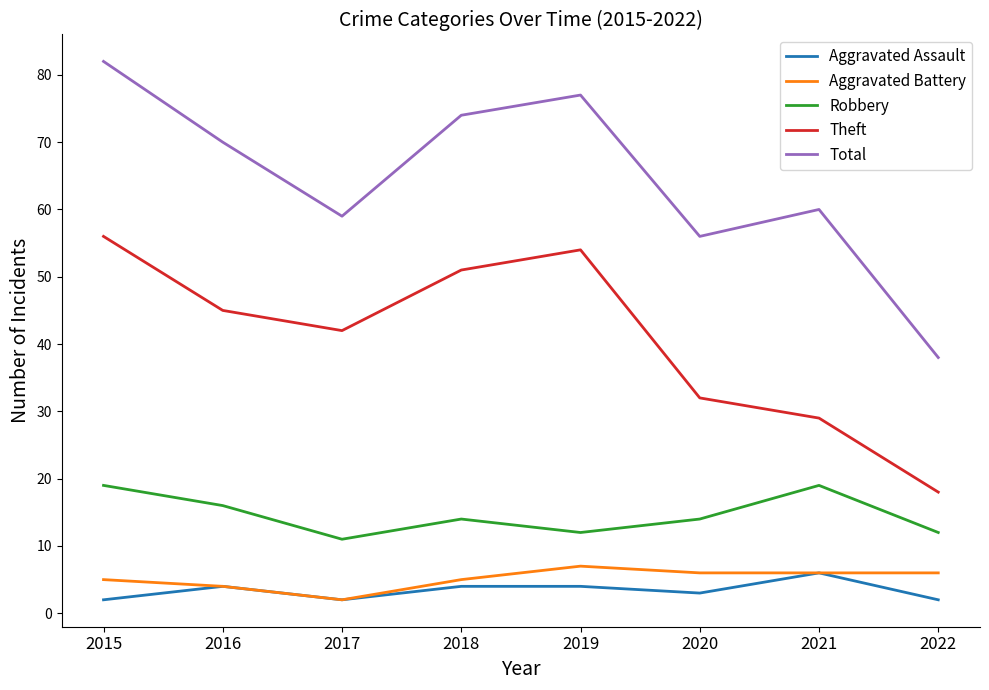

Is it true that Aggravated Assault equals 3 at 2020?

True